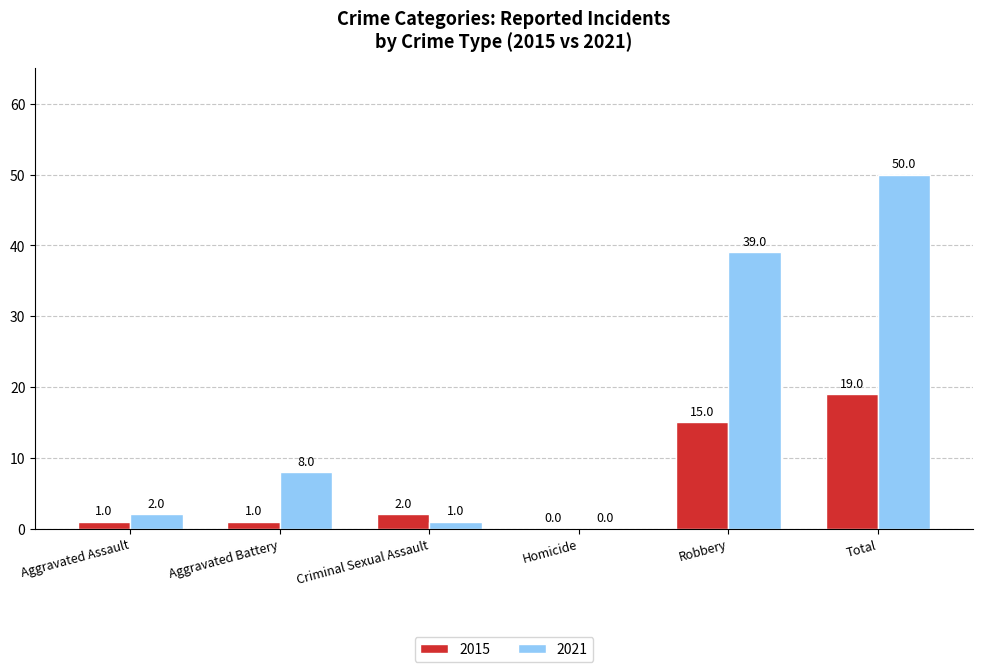

Where is 2021 nearest to the value 25?

Robbery